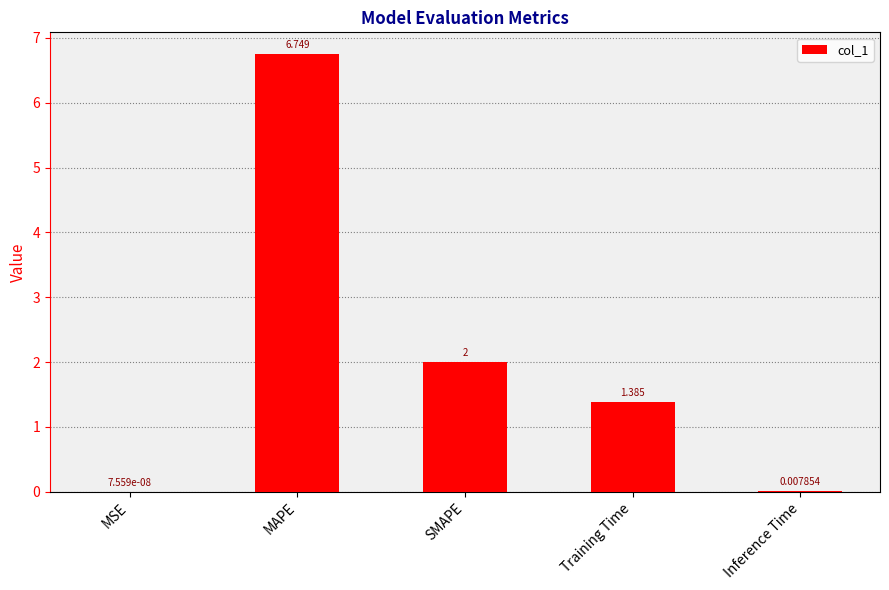

At which category does the chart reach its peak across all series?

MAPE